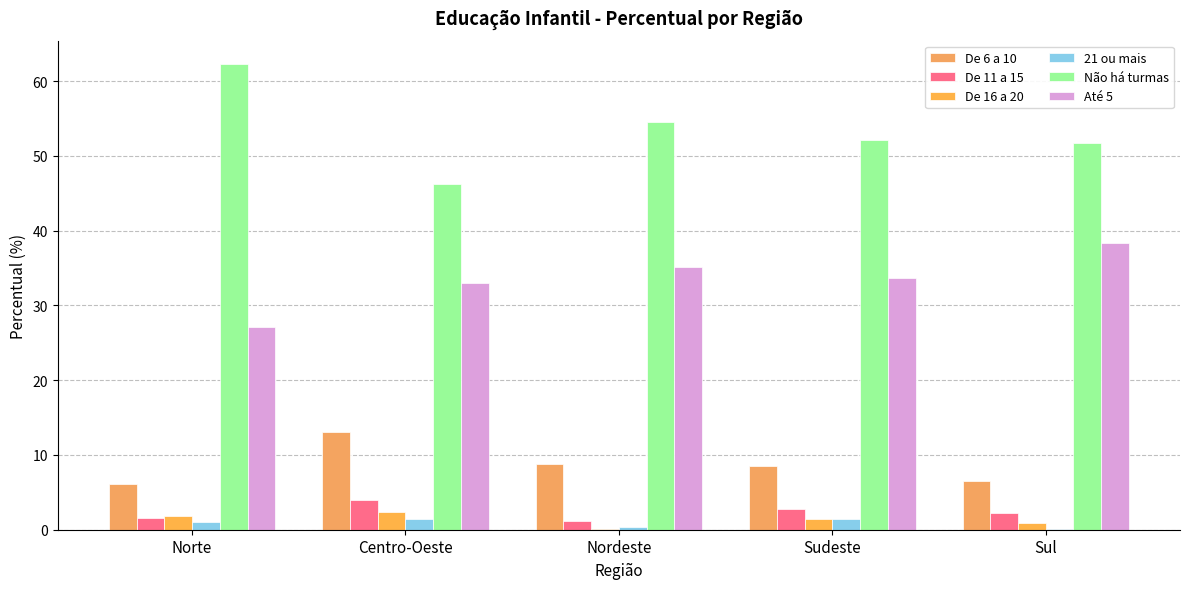

What is the difference between the maximum and minimum values in the De 16 a 20 series?

2.4